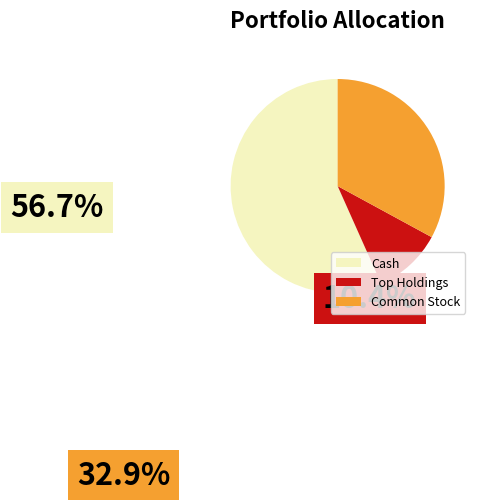

Is there a majority slice in this chart?

Yes